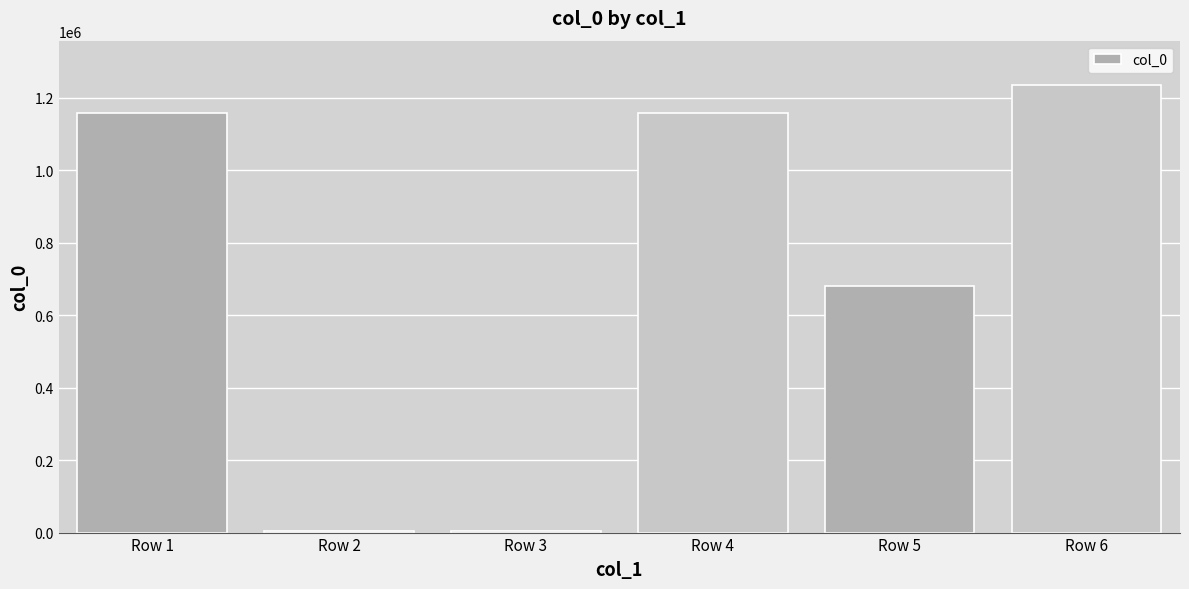

What is the maximum value shown in the chart?

1233755